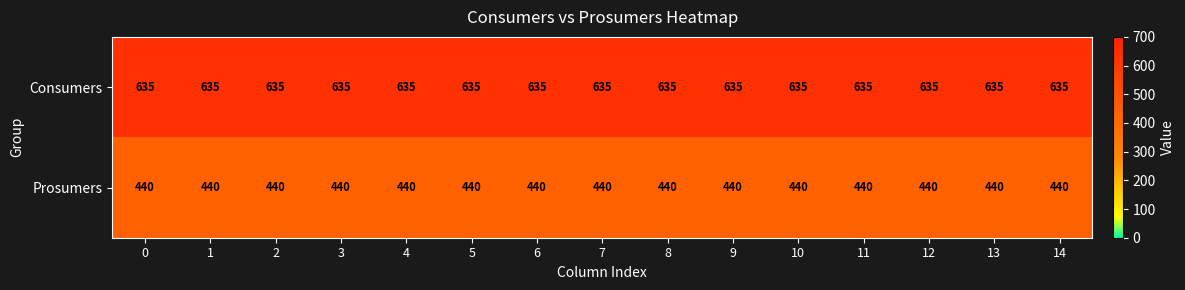

The value of Consumers at 0 is 635. True or false?

True